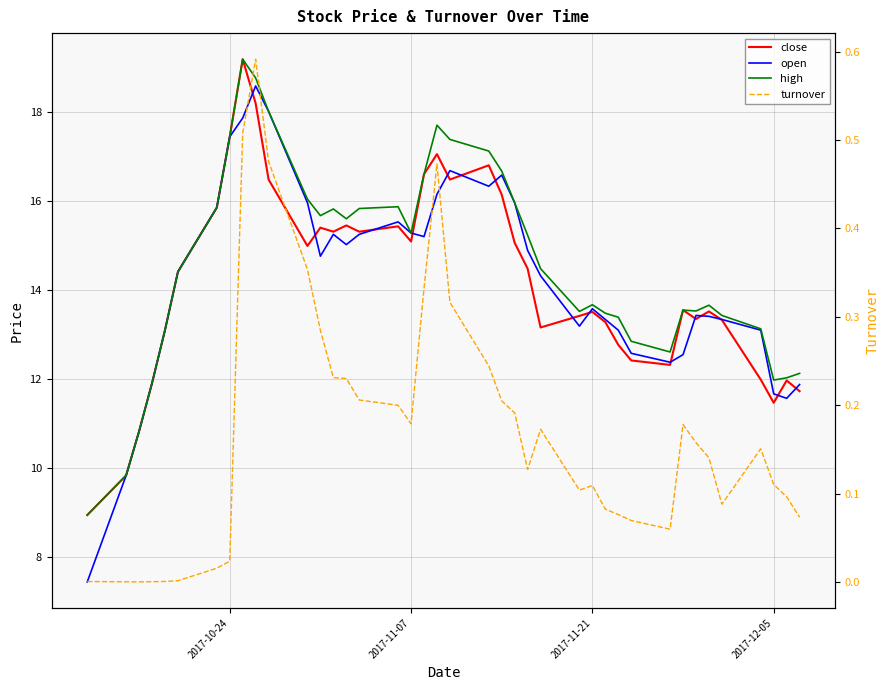

In turnover, how many points are higher than both neighbors (excluding endpoints)?

6